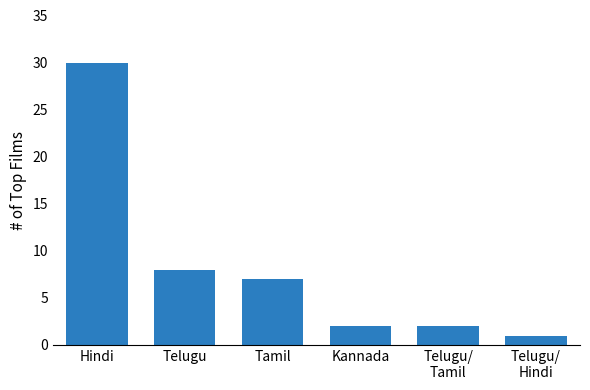

Reading right to left, transcribe all the data shown in this chart.

Telugu/
Hindi=1	Telugu/
Tamil=2	Kannada=2	Tamil=7	Telugu=8	Hindi=30